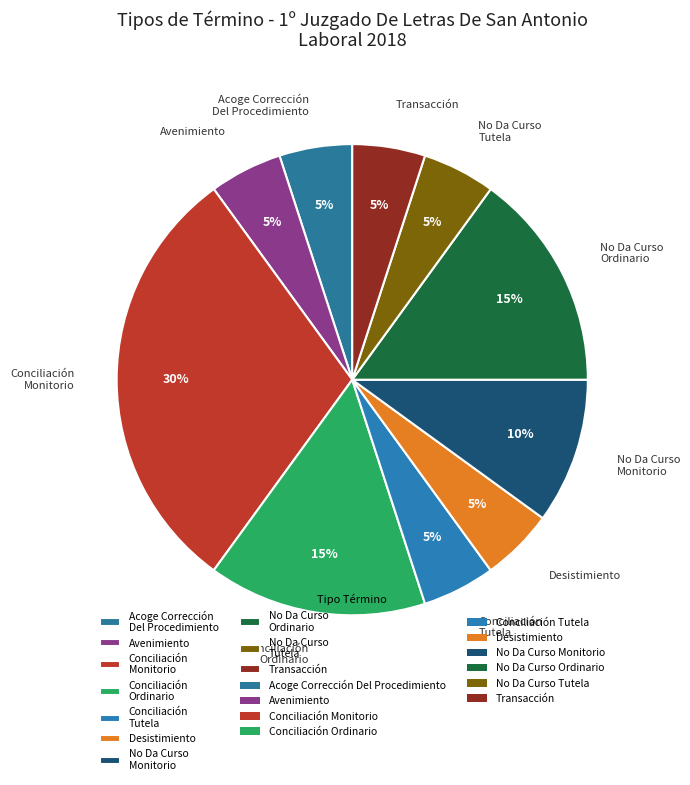

The Transacción slice represents 11% of the pie. True or false?

False